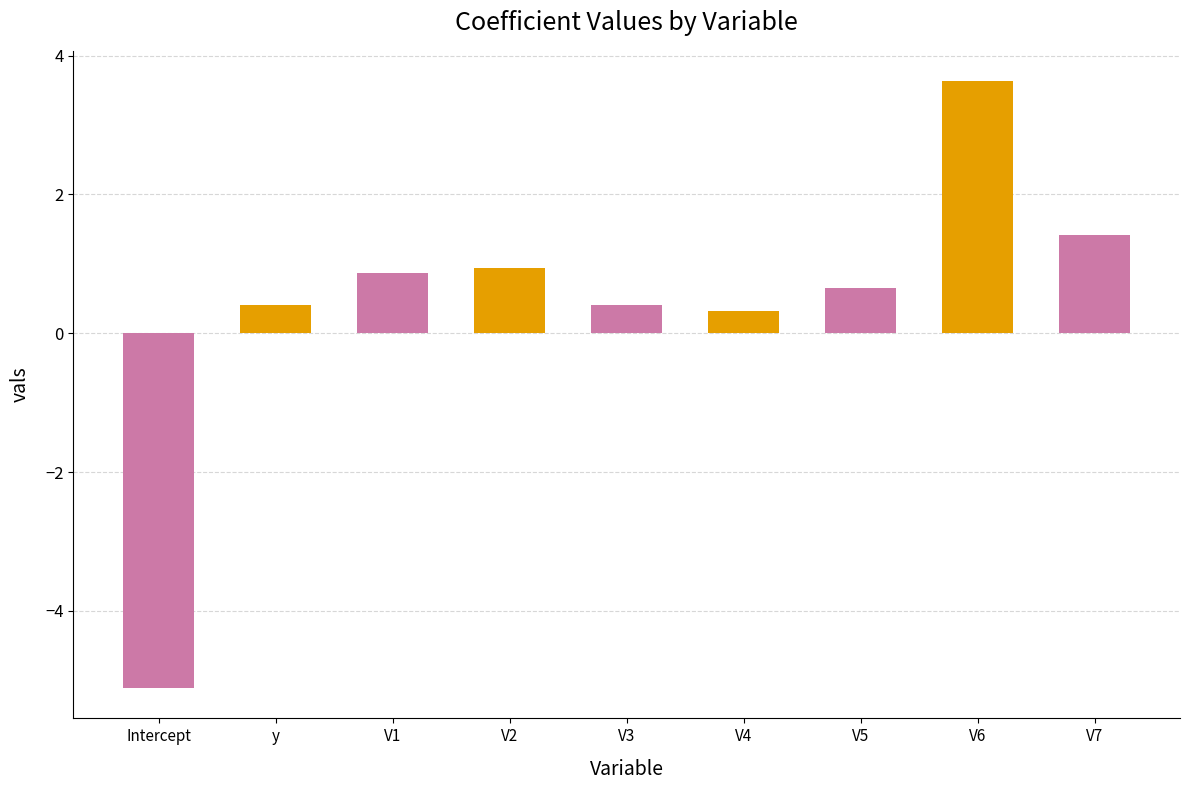

Between V6 and V7, which is larger?

V6